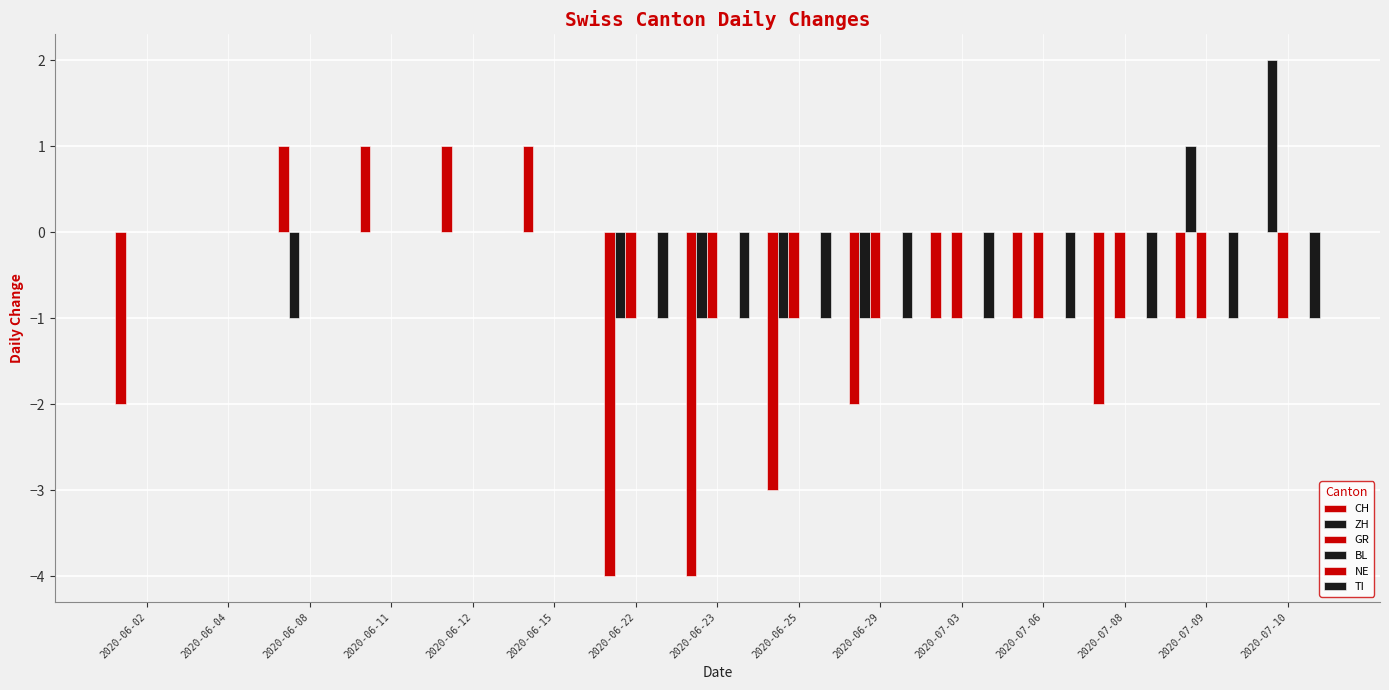

What is the difference between the second highest and second lowest values in the CH series?

5